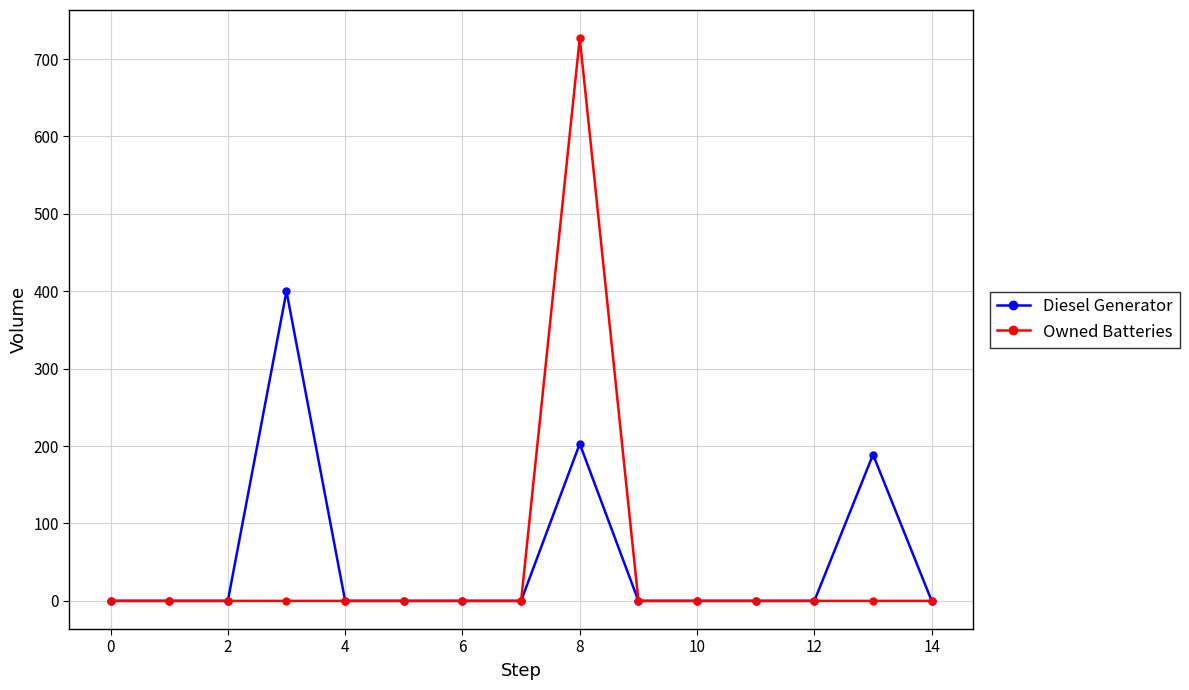

Which series has the largest range (max minus min)?

Owned Batteries